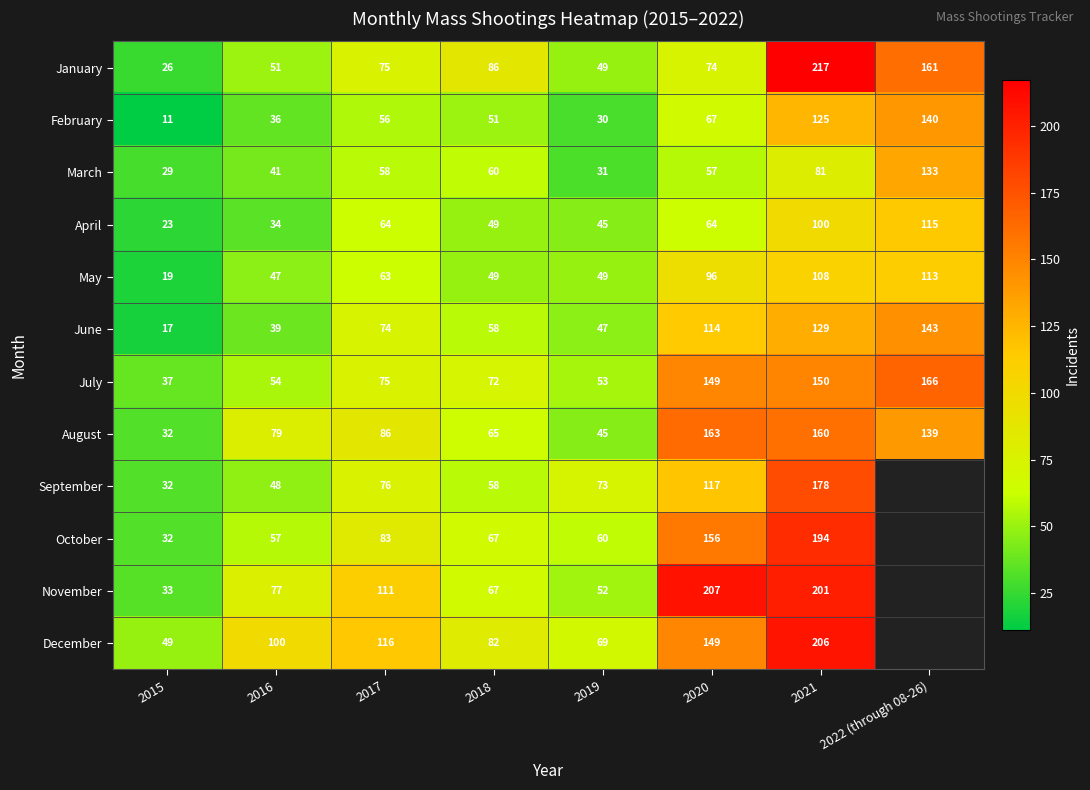

How many data points does each series have?

8